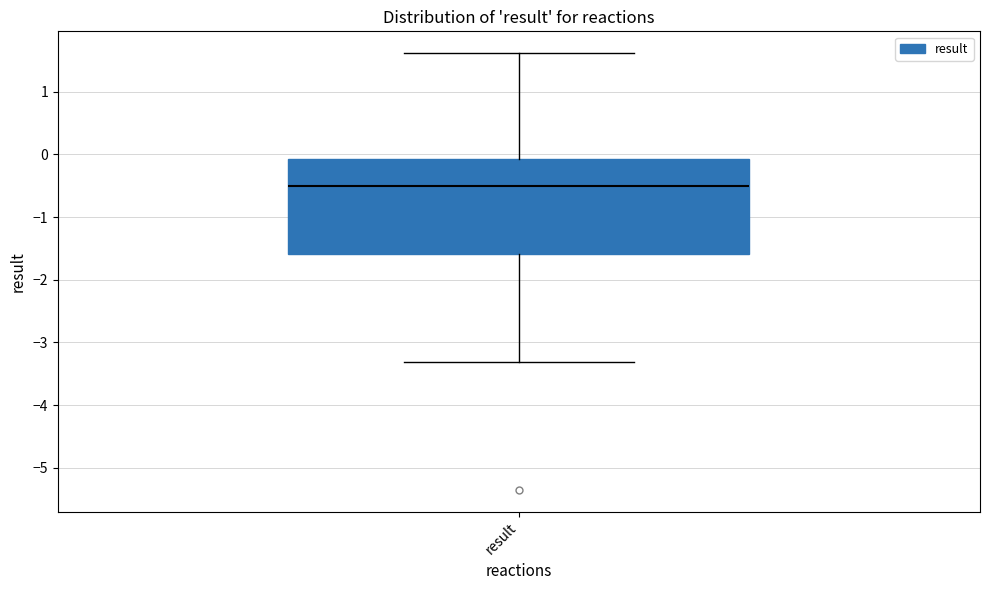

Where does the lower whisker of the box for result end on the y-axis? The values are not printed on the chart, so give them approximately, as read against the axis.

-3.3